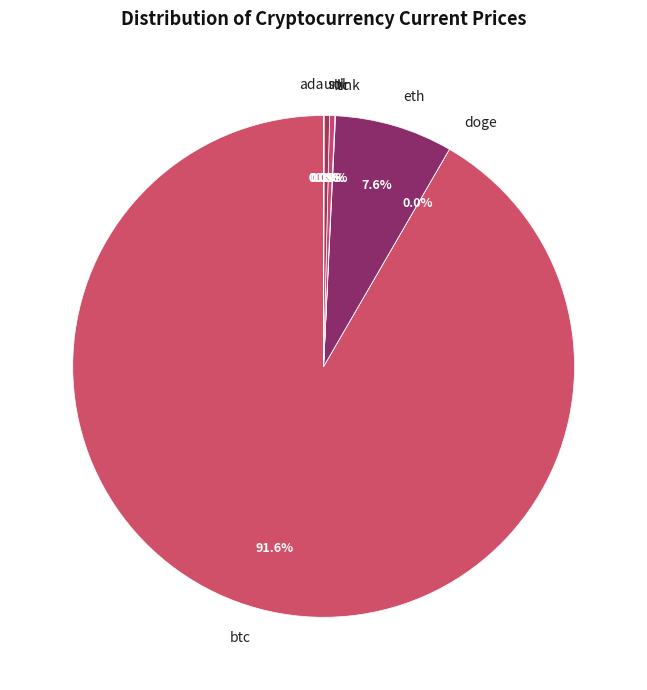

Does any single category account for the majority?

Yes